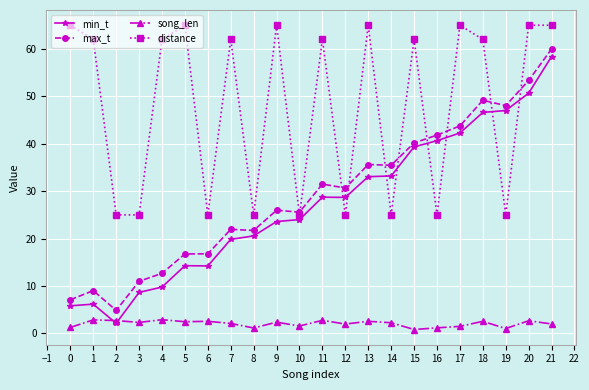

How many data points in max_t are above 30?

11